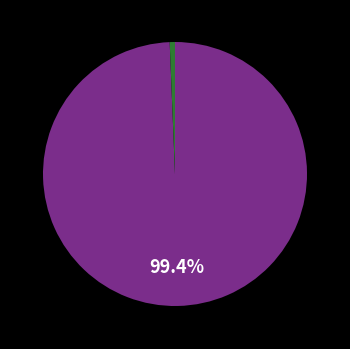

Does any single category account for the majority?

Yes